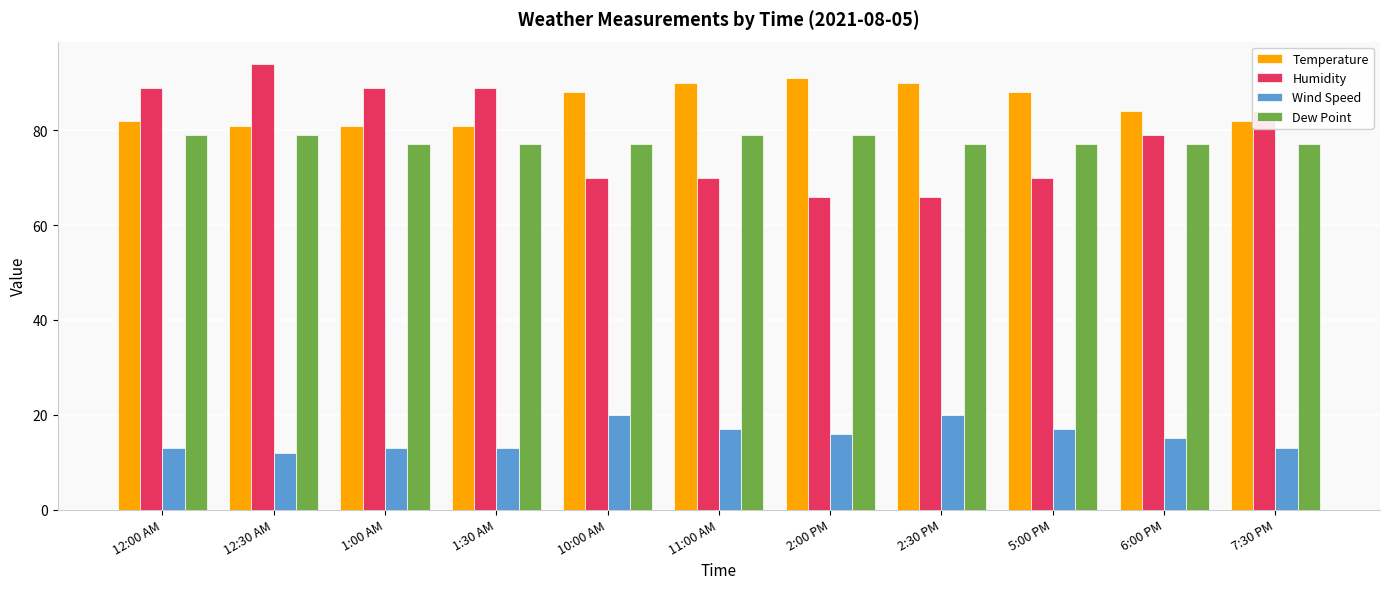

Rank the series at 1:00 AM from highest to lowest value.

Humidity, Temperature, Dew Point, Wind Speed